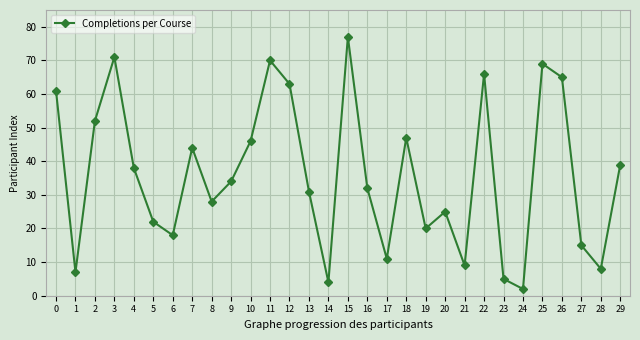

How many values are below 34?

15